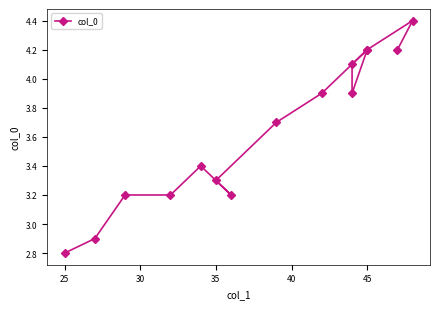

The value at 30 is 3.2. True or false?

True